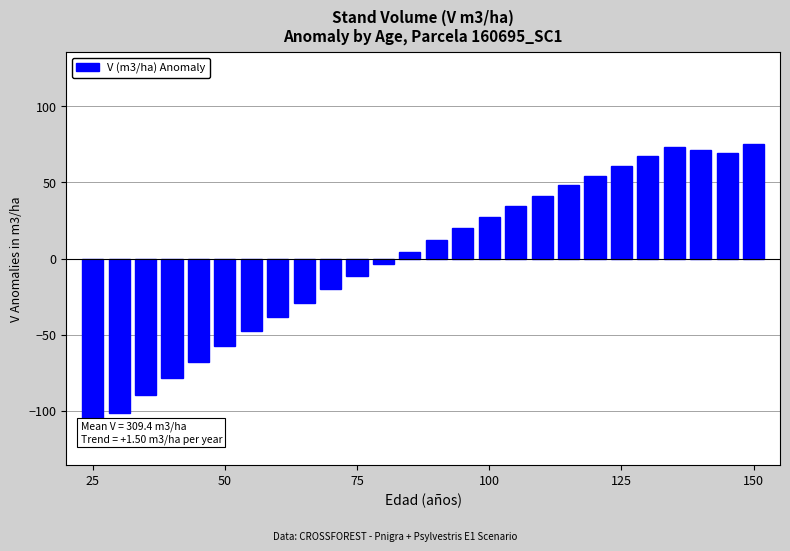

True or false: the data shows -60.8 at 7.

False